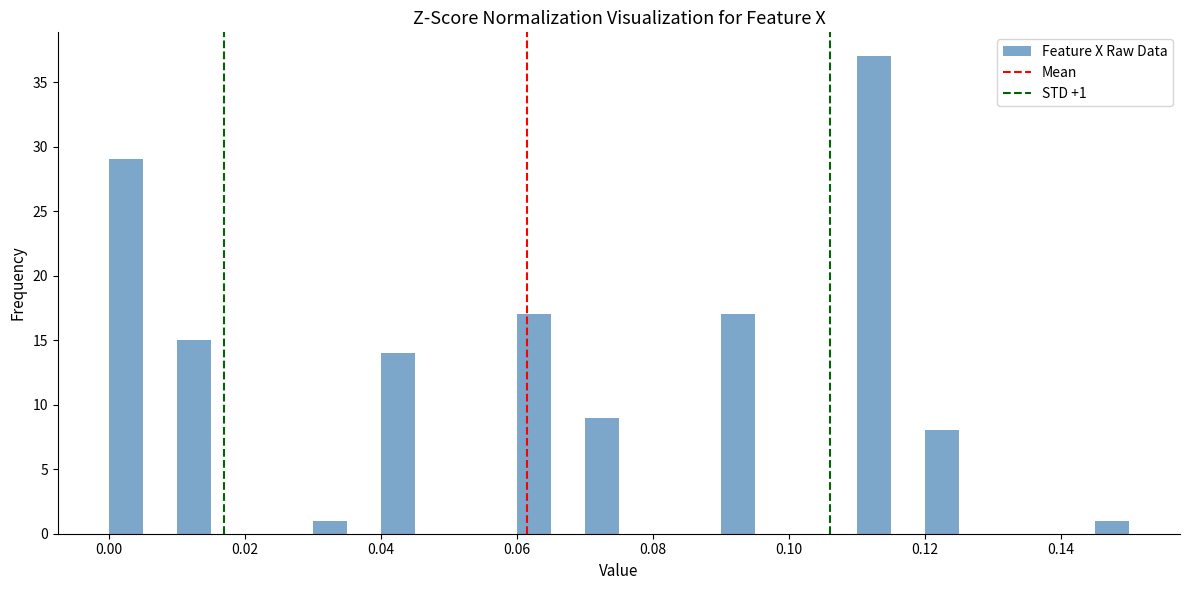

Read against the x-axis, roughly where is the centre of the tallest bar?

0.112